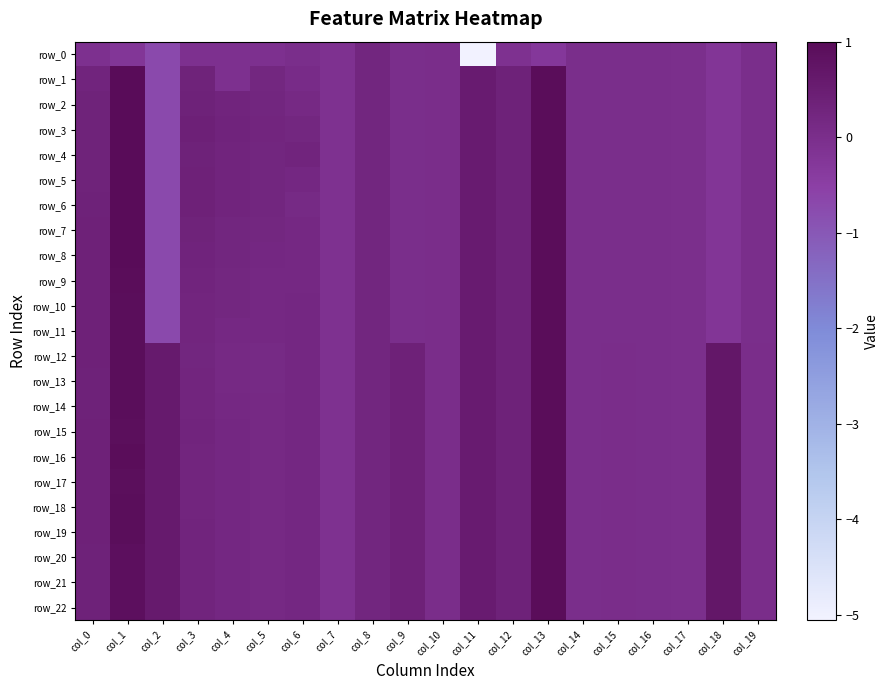

Which has a higher value, col_0 or col_1?

col_0